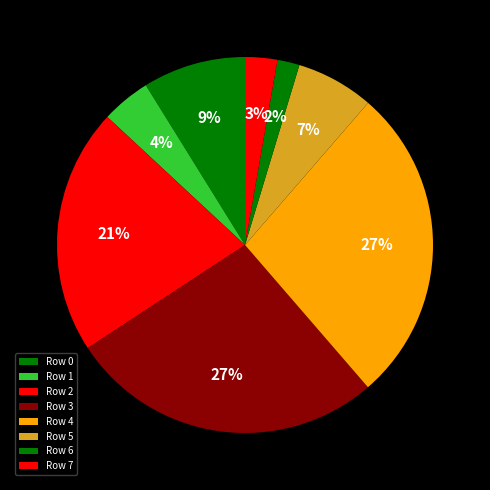

To the nearest percent, what is the combined percentage of Row 4 and Row 5?

34%